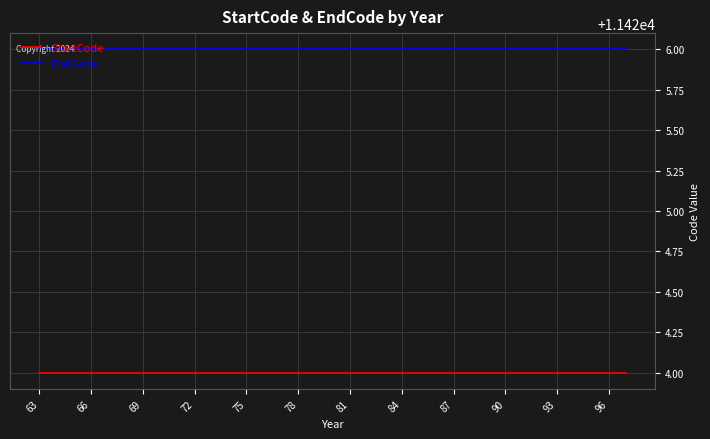

List the series in order of their overall mean, lowest first.

StartCode, EndCode